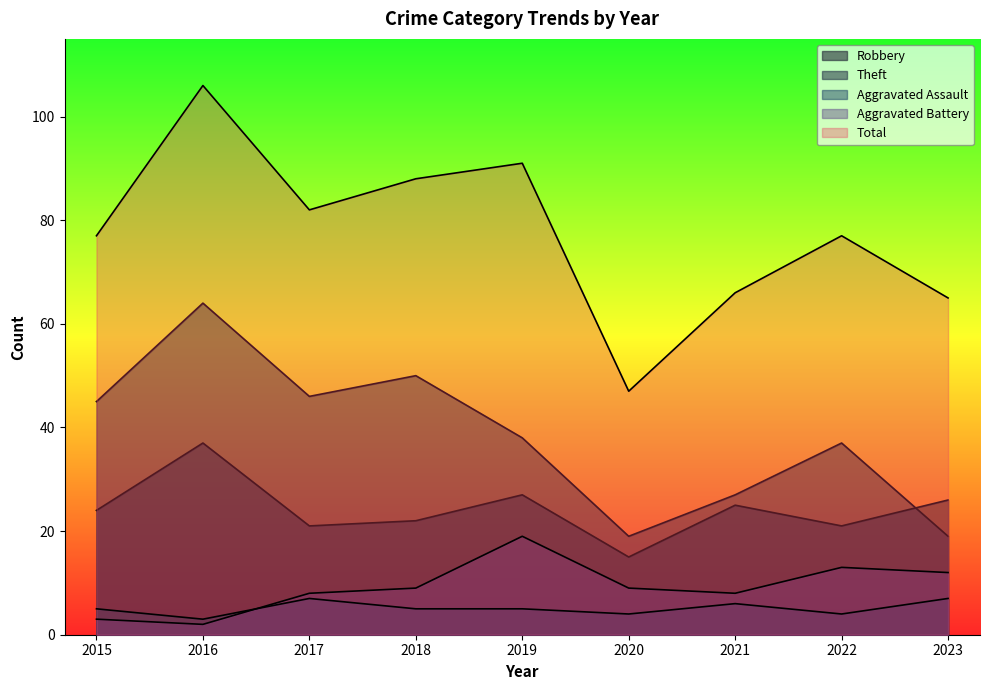

Is it true that Total equals 65 at 2023?

True